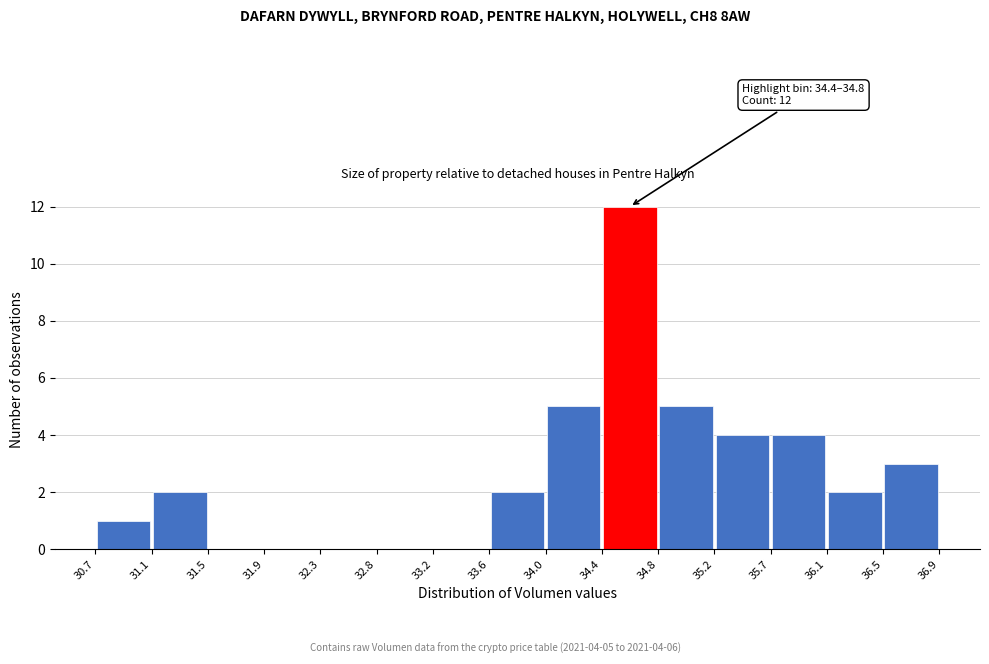

Which range on the x-axis has the tallest bar?

34.4 to 34.8